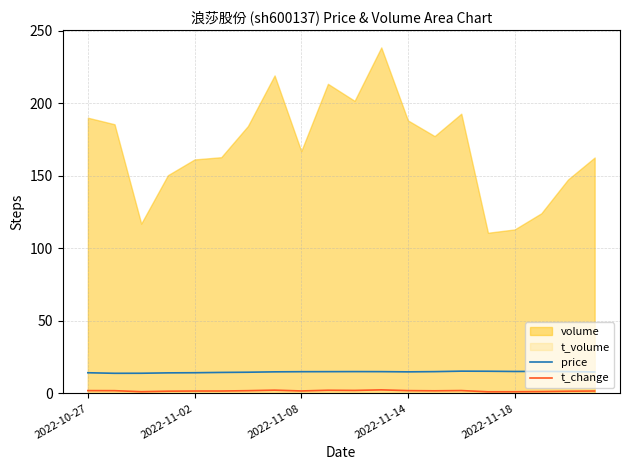

How many interior local valleys does the t_change series have?

5